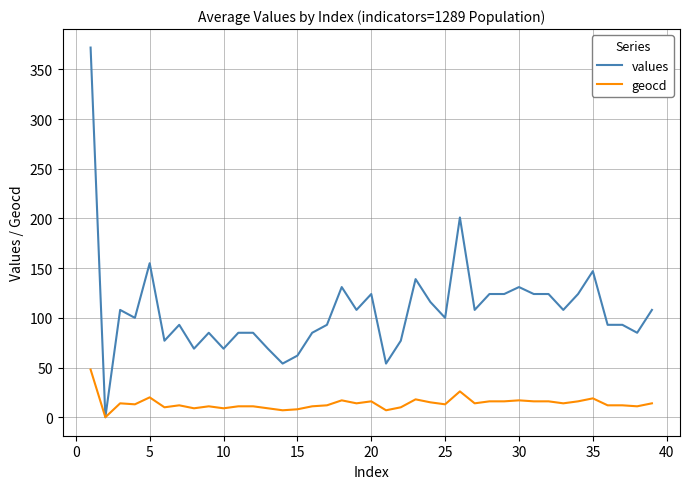

What is the greatest value displayed?

372